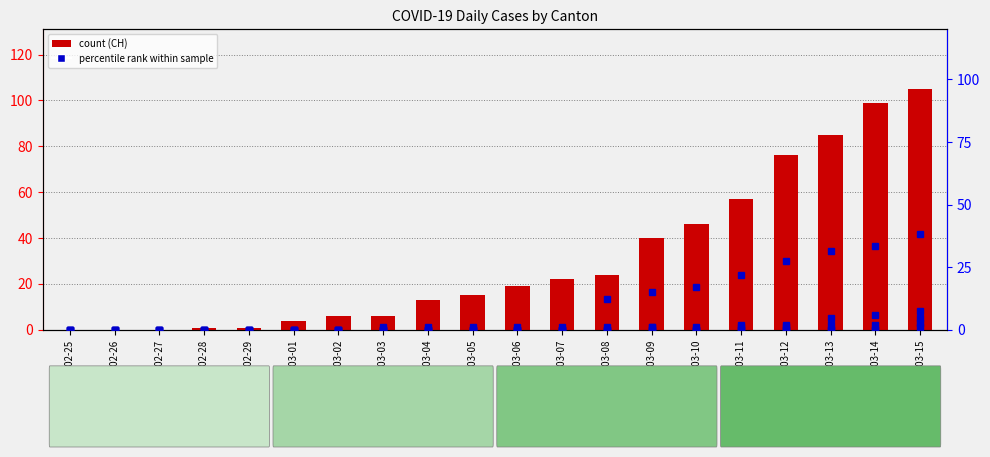

What is the sum of all CH values?

619.0